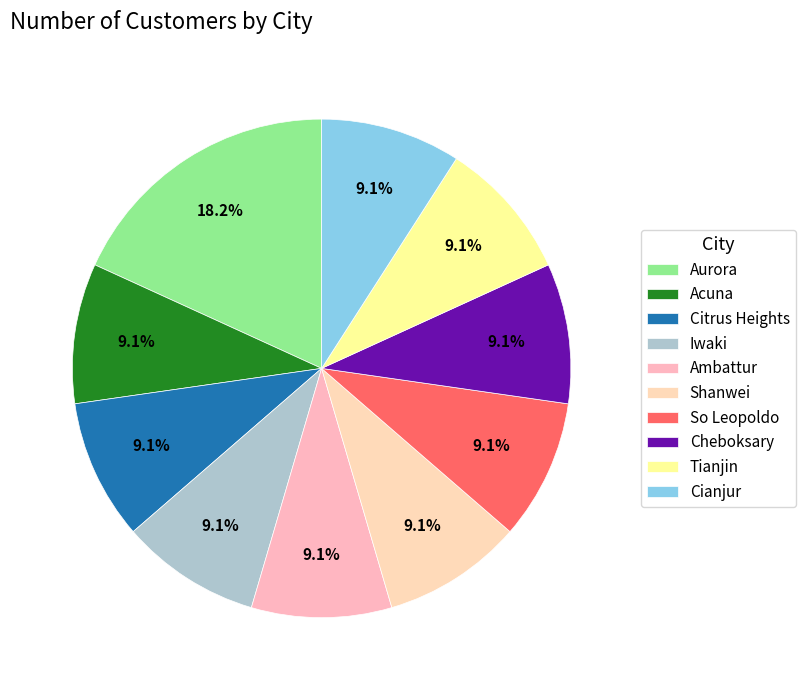

Which slice is the largest?

Aurora